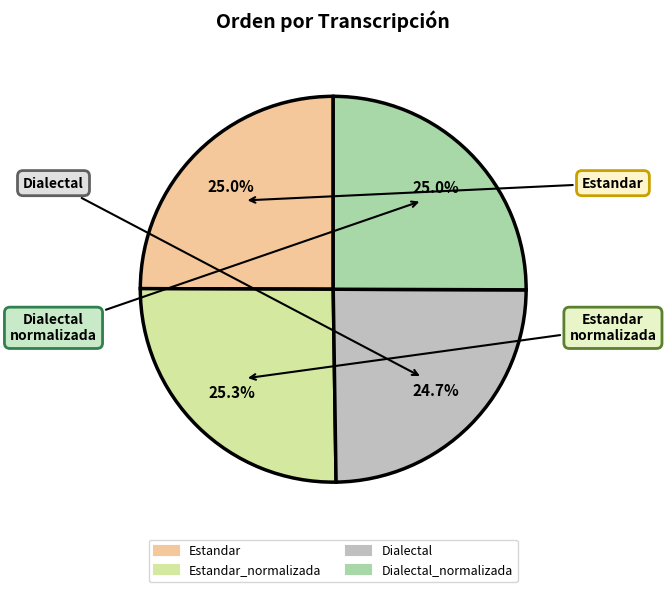

Does any single category account for the majority?

No